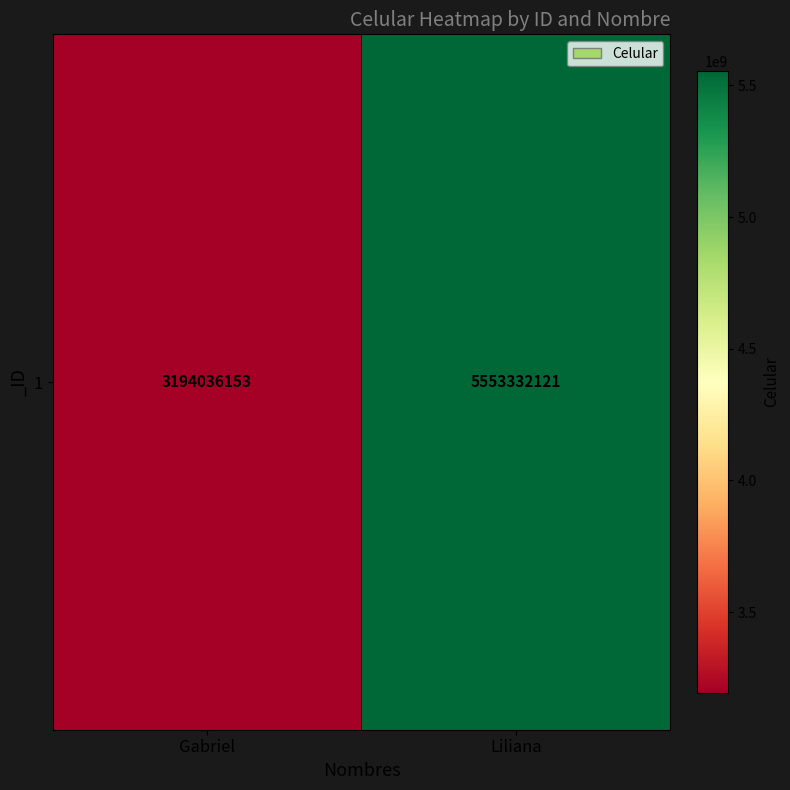

Rank the categories by value from highest to lowest.

Liliana, Gabriel